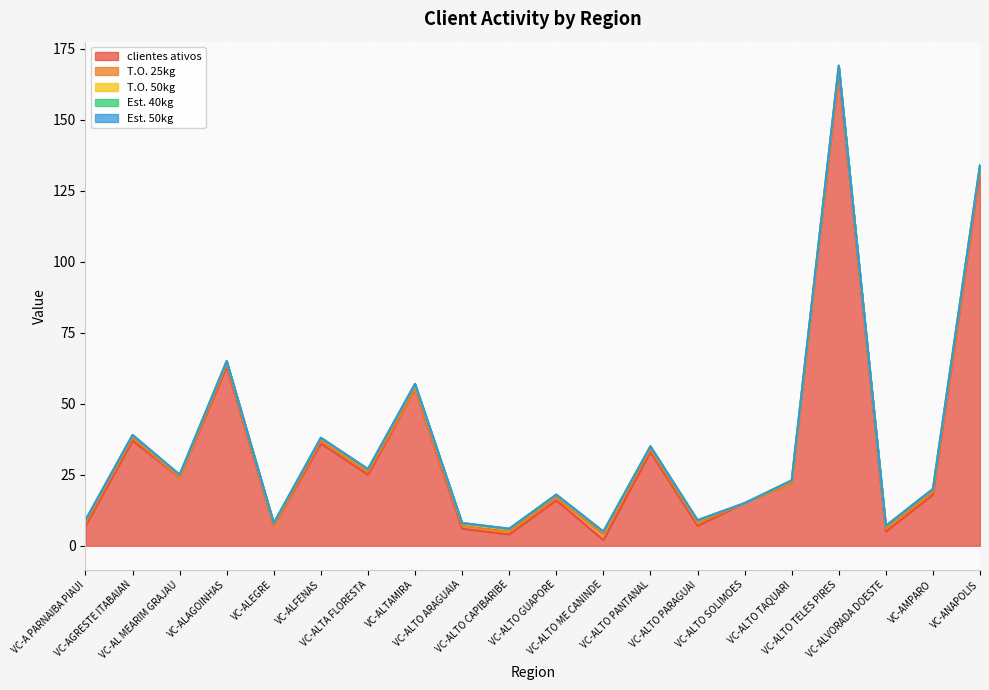

Count the number of categories in the chart.

20